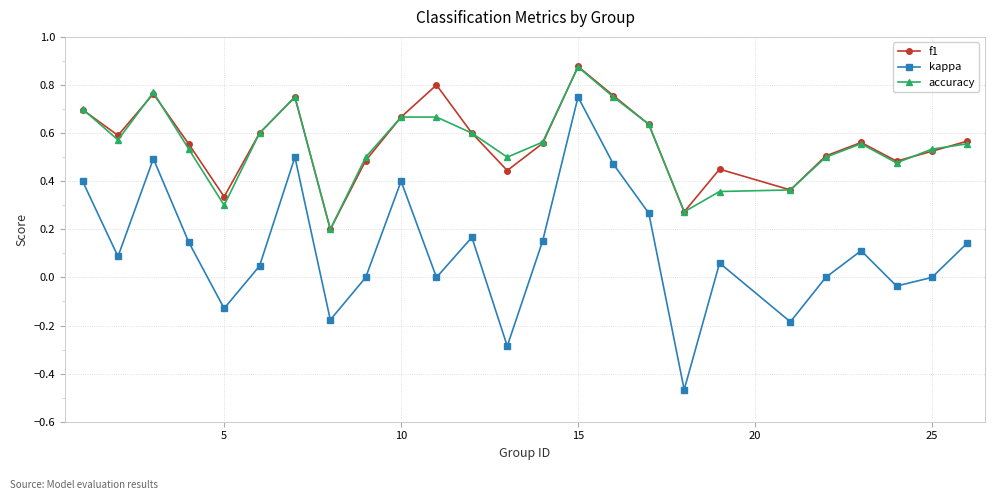

Which series has the widest spread of values?

kappa